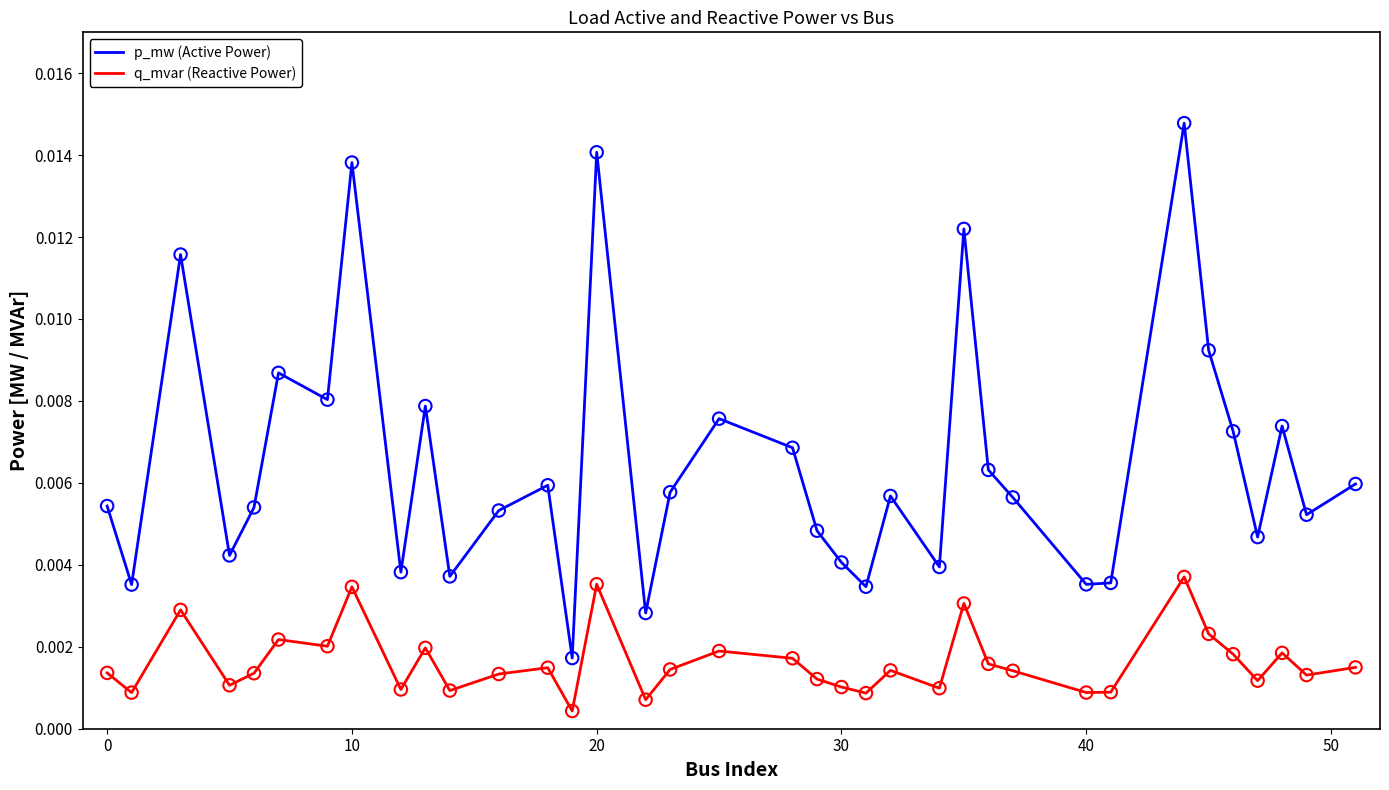

Which series has the widest spread of values?

p_mw (Active Power)